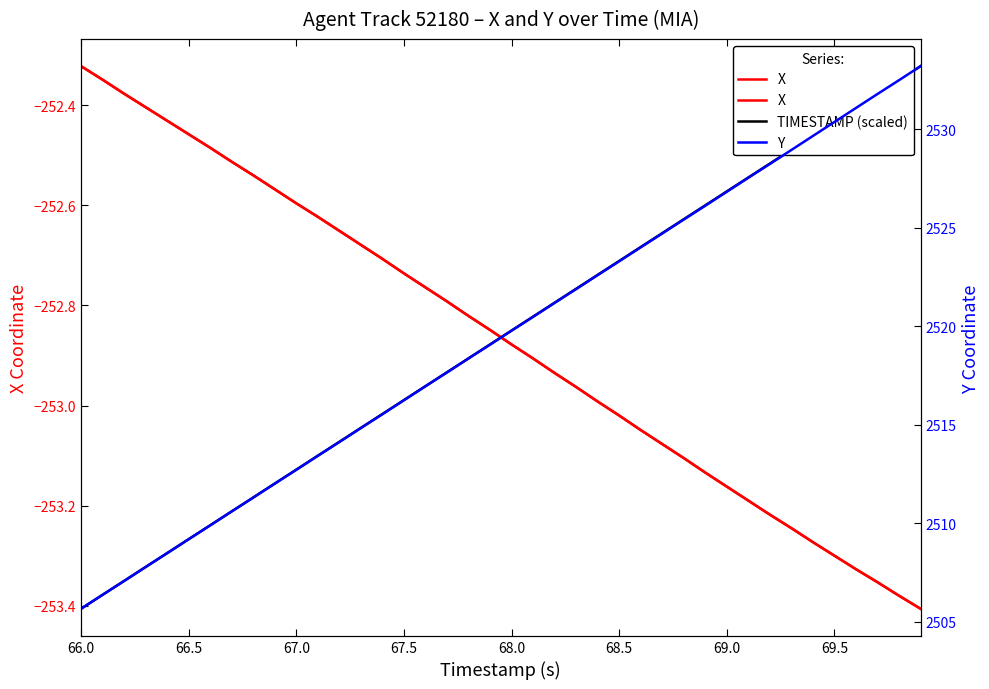

Reading left to right, what are all the values shown in this chart?

X: -252.3	-252.3	-252.4	-252.4	-252.4	-252.5	-252.5	-252.5	-252.5	-252.6	-252.6	-252.6	-252.7	-252.7	-252.7	-252.7	-252.8	-252.8	-252.8	-252.8	-252.9	-252.9	-252.9	-253.0	-253.0	-253.0	-253.0	-253.1	-253.1	-253.1	-253.2	-253.2	-253.2	-253.2	-253.3	-253.3	-253.3	-253.4	-253.4	-253.4
TIMESTAMP (scaled): -253.4	-253.4	-253.4	-253.3	-253.3	-253.3	-253.2	-253.2	-253.2	-253.2	-253.1	-253.1	-253.1	-253.0	-253.0	-253.0	-253.0	-252.9	-252.9	-252.9	-252.9	-252.8	-252.8	-252.8	-252.7	-252.7	-252.7	-252.7	-252.6	-252.6	-252.6	-252.5	-252.5	-252.5	-252.5	-252.4	-252.4	-252.4	-252.3	-252.3
Y: 2505.7	2506.4	2507.1	2507.8	2508.5	2509.2	2509.9	2510.6	2511.3	2512.0	2512.7	2513.4	2514.1	2514.8	2515.5	2516.2	2516.9	2517.7	2518.4	2519.1	2519.8	2520.5	2521.2	2521.9	2522.6	2523.3	2524.0	2524.7	2525.4	2526.1	2526.8	2527.5	2528.2	2528.9	2529.7	2530.4	2531.1	2531.8	2532.5	2533.2